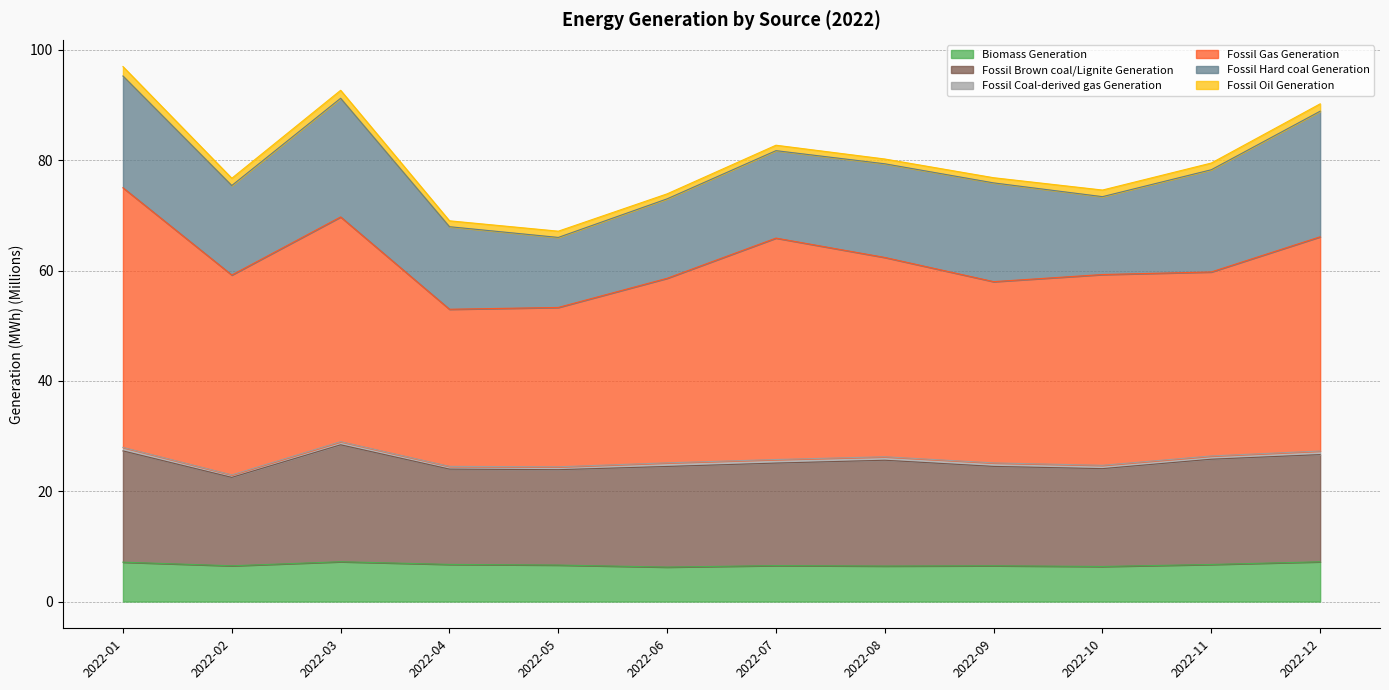

What is the lowest value of the Biomass Generation series?

6.2